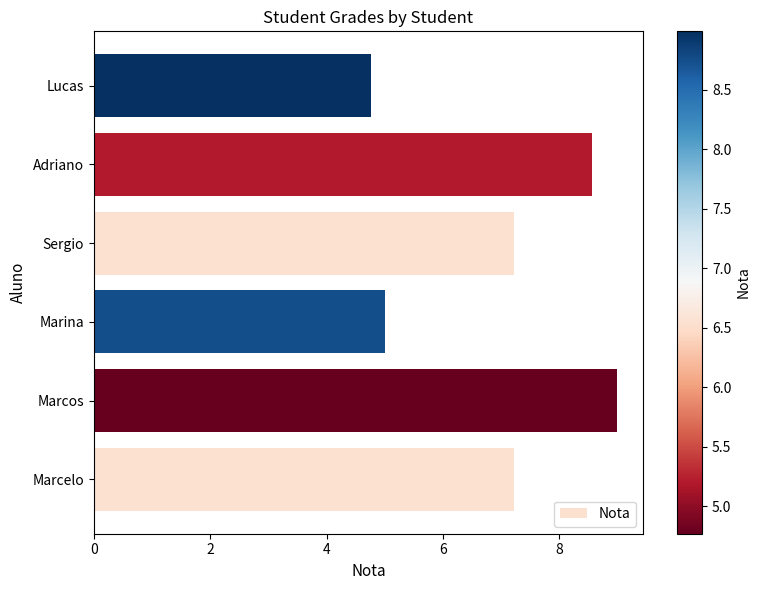

Approximately how many times larger is the value at Marcos compared to Sergio?

1.2